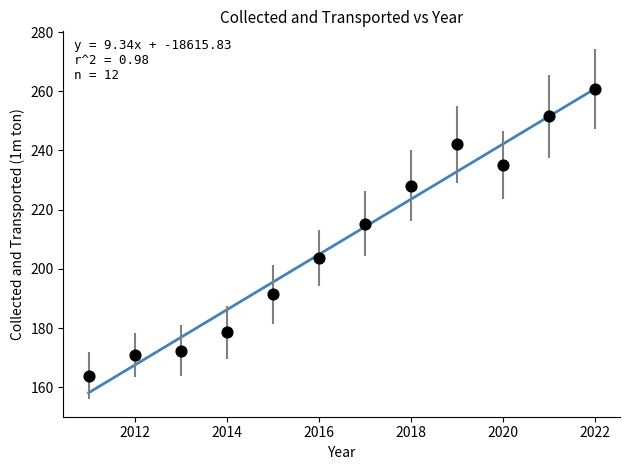

What Y value in the scatter plot is closest to 212?

215.2